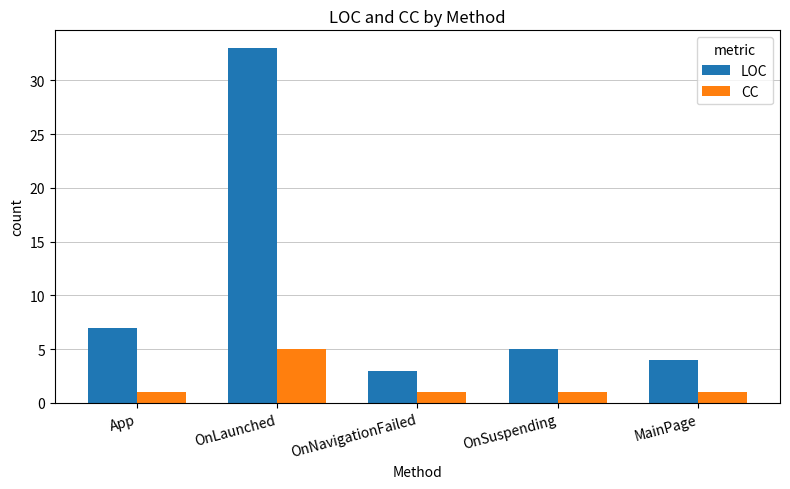

Which category has the highest value across all series?

OnLaunched